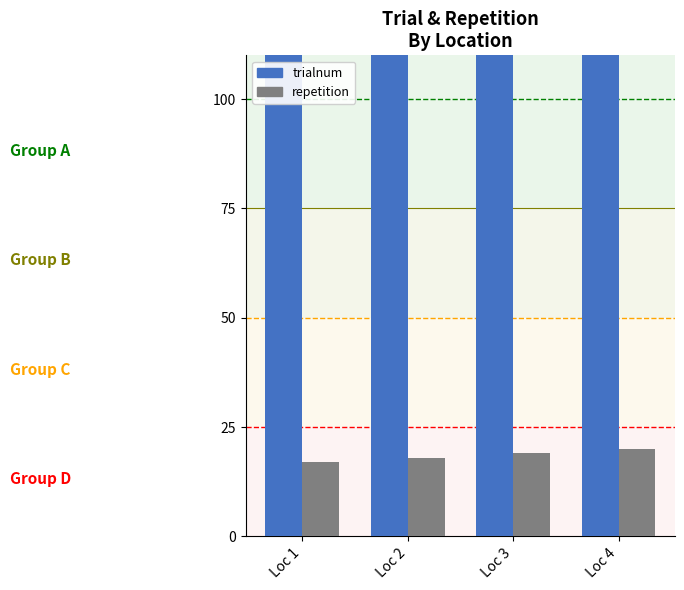

Read the trialnum value at Loc 1.

196